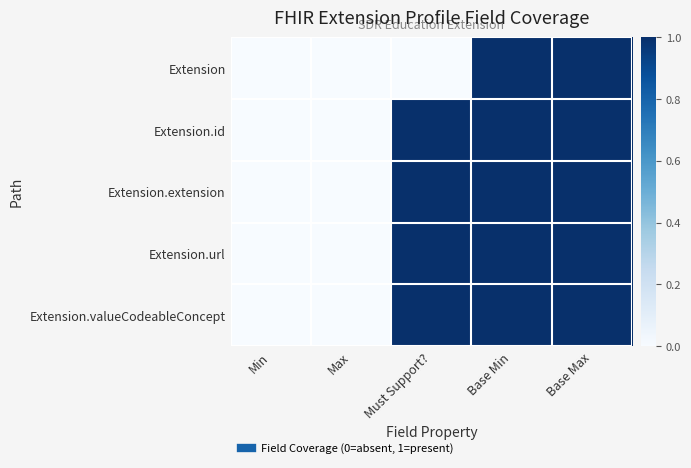

Reading left to right, transcribe all the data shown in this chart.

Extension: Min=0	Max=0	Must Support?=0	Base Min=1	Base Max=1
Extension.id: Min=0	Max=0	Must Support?=1	Base Min=1	Base Max=1
Extension.extension: Min=0	Max=0	Must Support?=1	Base Min=1	Base Max=1
Extension.url: Min=0	Max=0	Must Support?=1	Base Min=1	Base Max=1
Extension.valueCodeableConcept: Min=0	Max=0	Must Support?=1	Base Min=1	Base Max=1